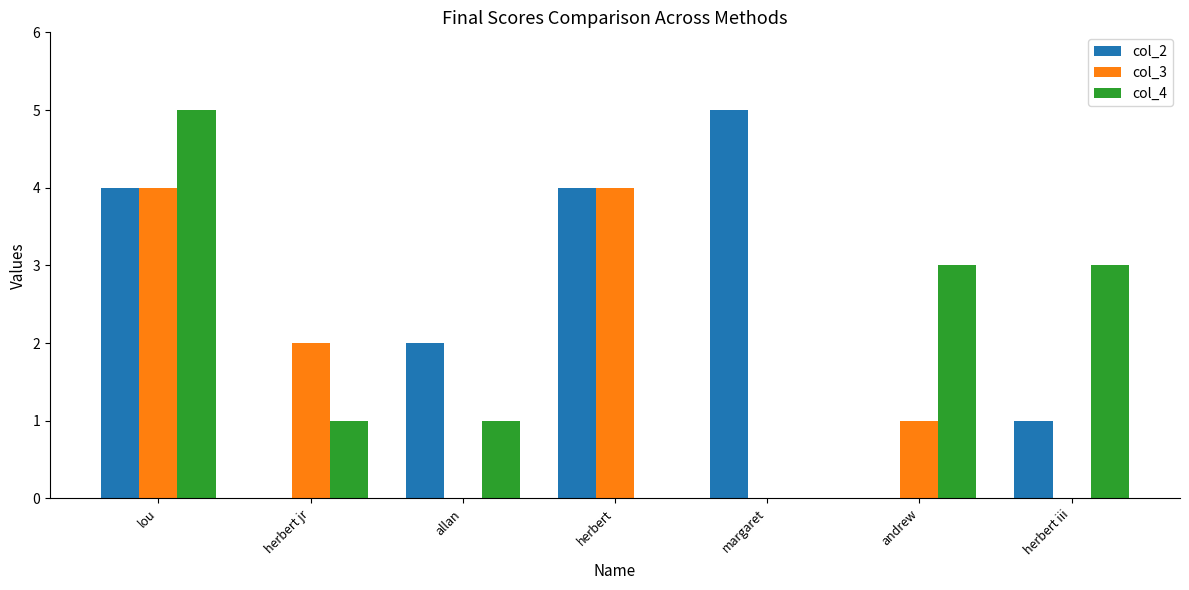

Where is col_2 nearest to the value 2?

allan